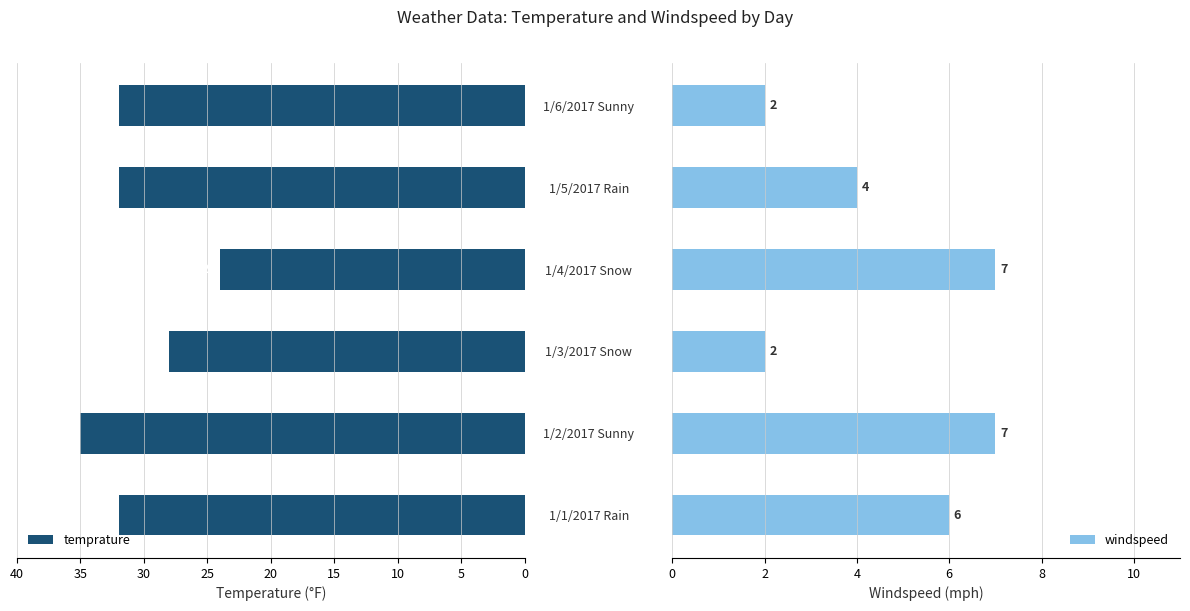

What is the sum of all temprature values?

183